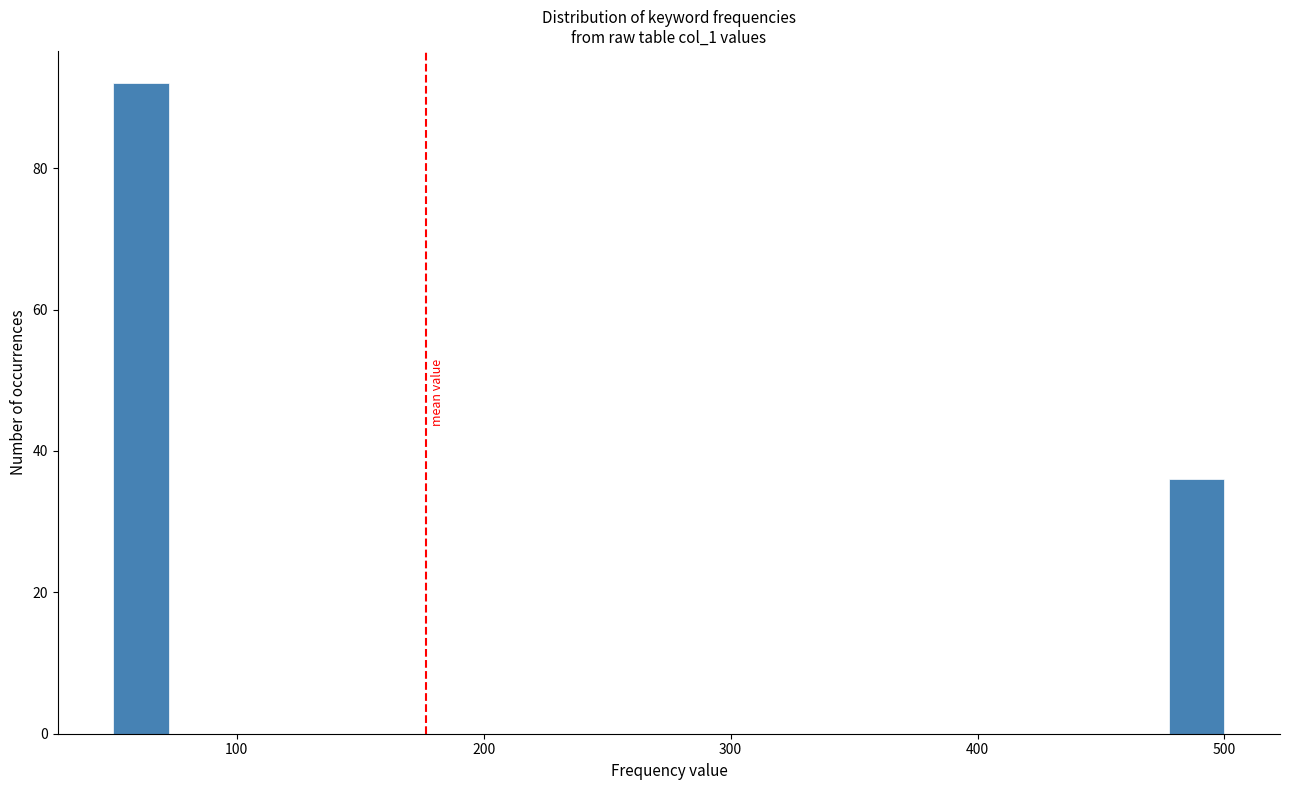

Read against the x-axis, roughly where is the centre of the tallest bar?

60